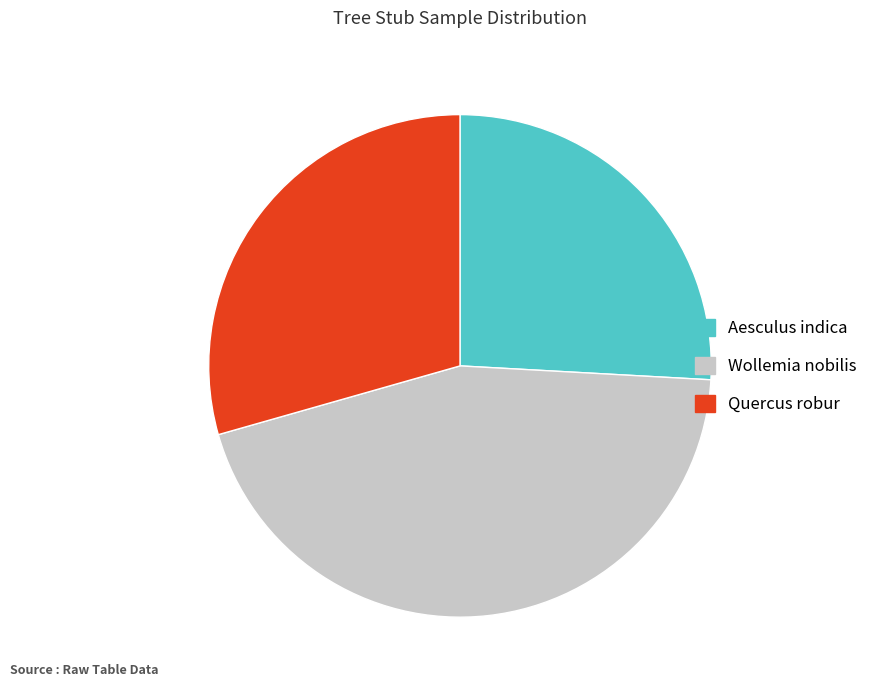

What is the smallest slice in the pie chart?

Aesculus indica